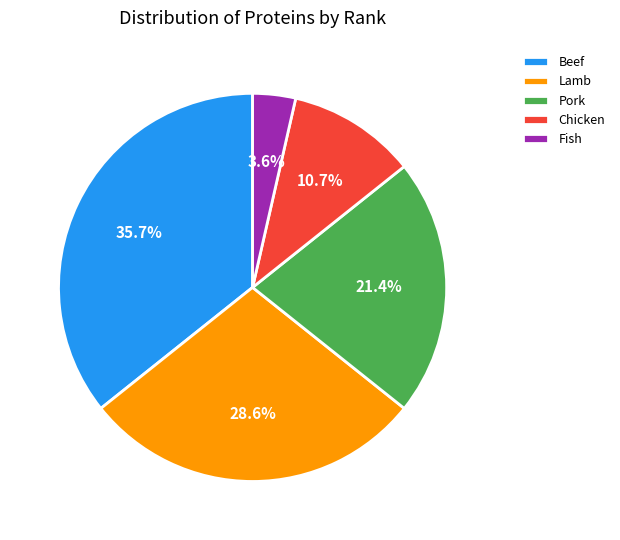

What is the ratio of the value at Beef to the value at Chicken?

3.3